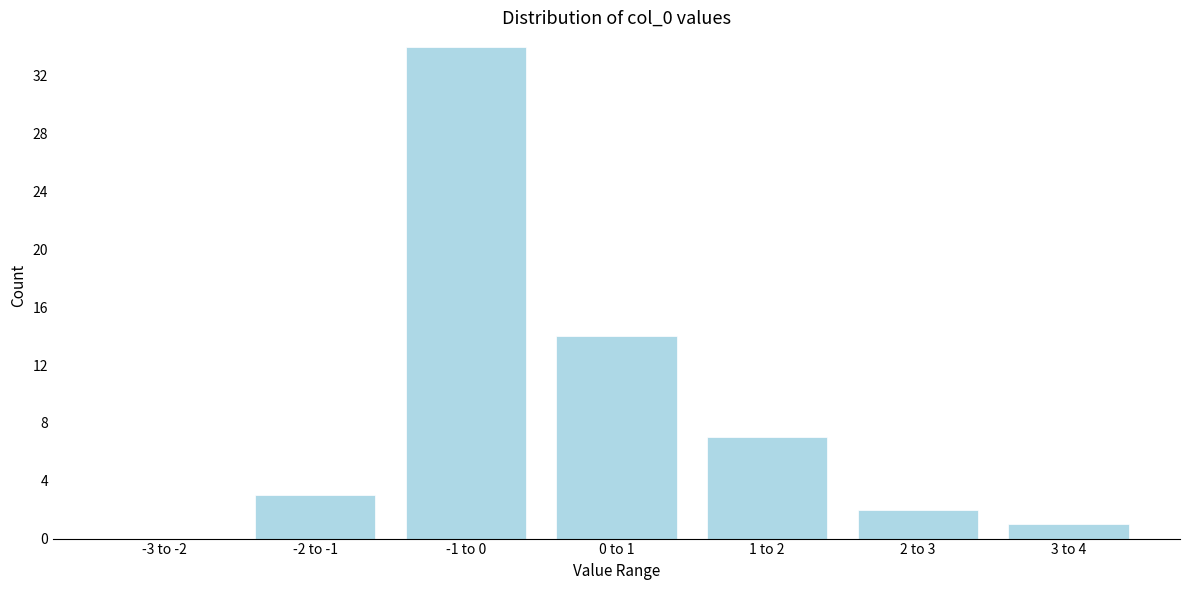

Reading left to right, what are all the values shown in this chart?

-3 to -2=0	-2 to -1=3	-1 to 0=34	0 to 1=14	1 to 2=7	2 to 3=2	3 to 4=1